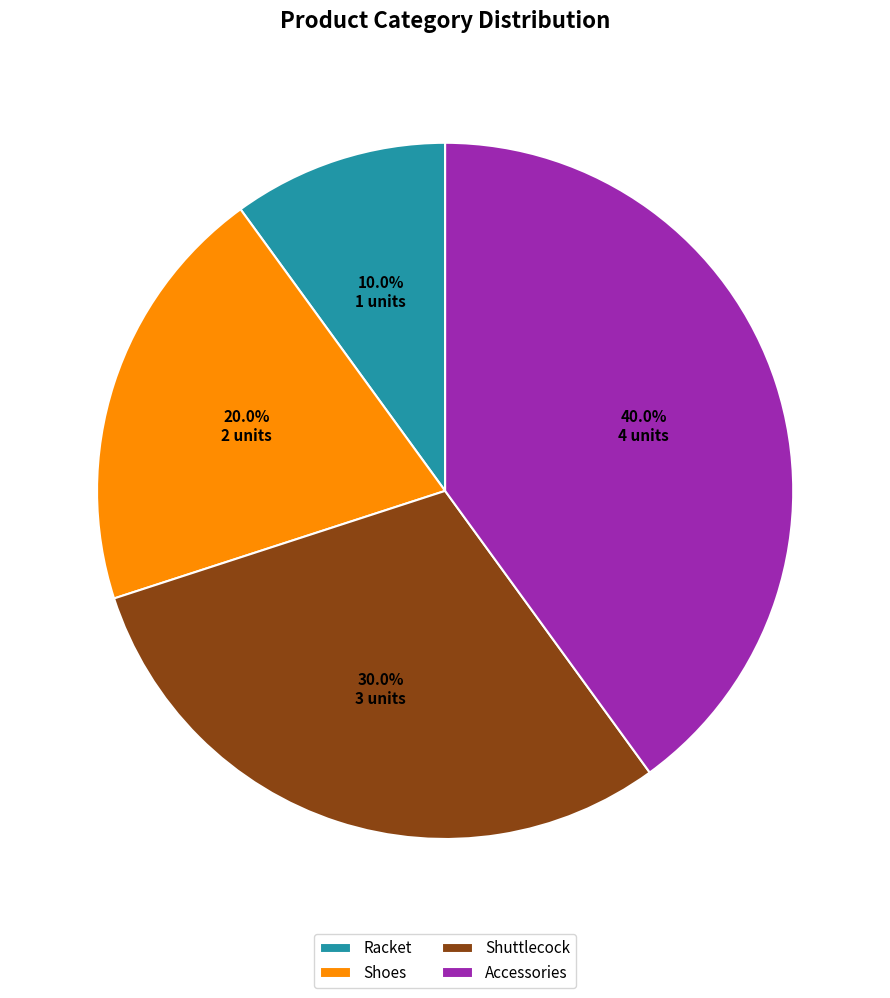

To the nearest percent, what is the average slice percentage?

25%